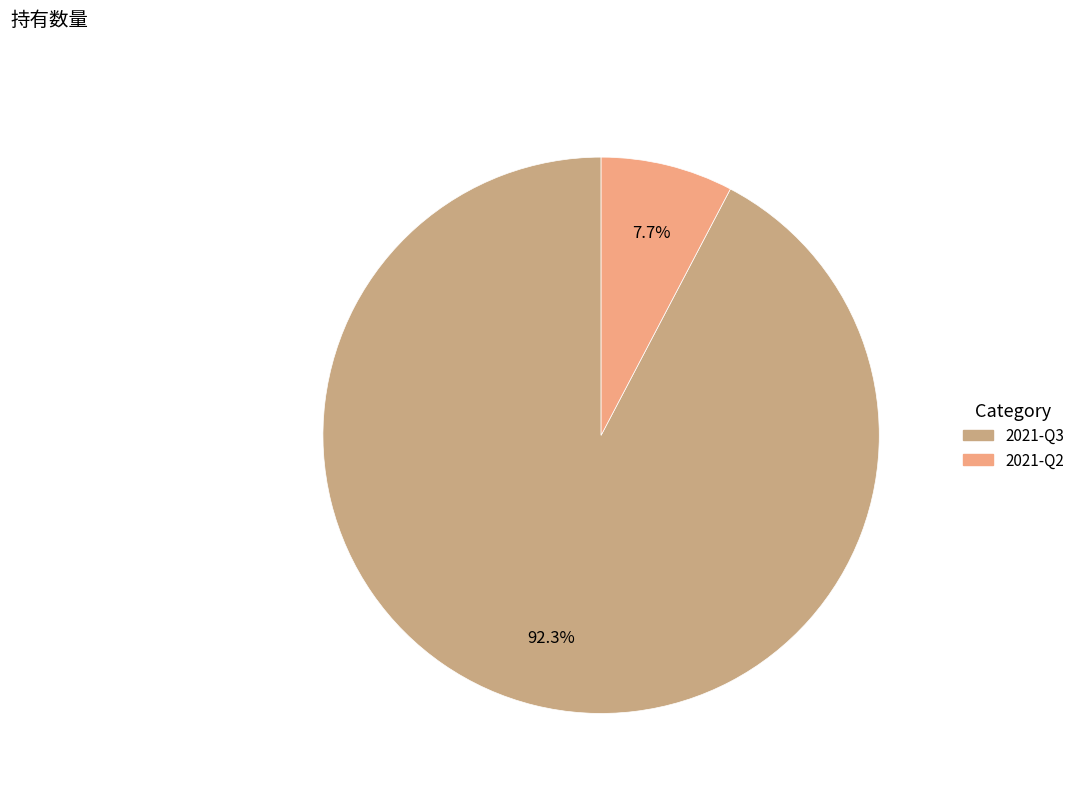

Which category has the smallest portion of the pie?

2021-Q2